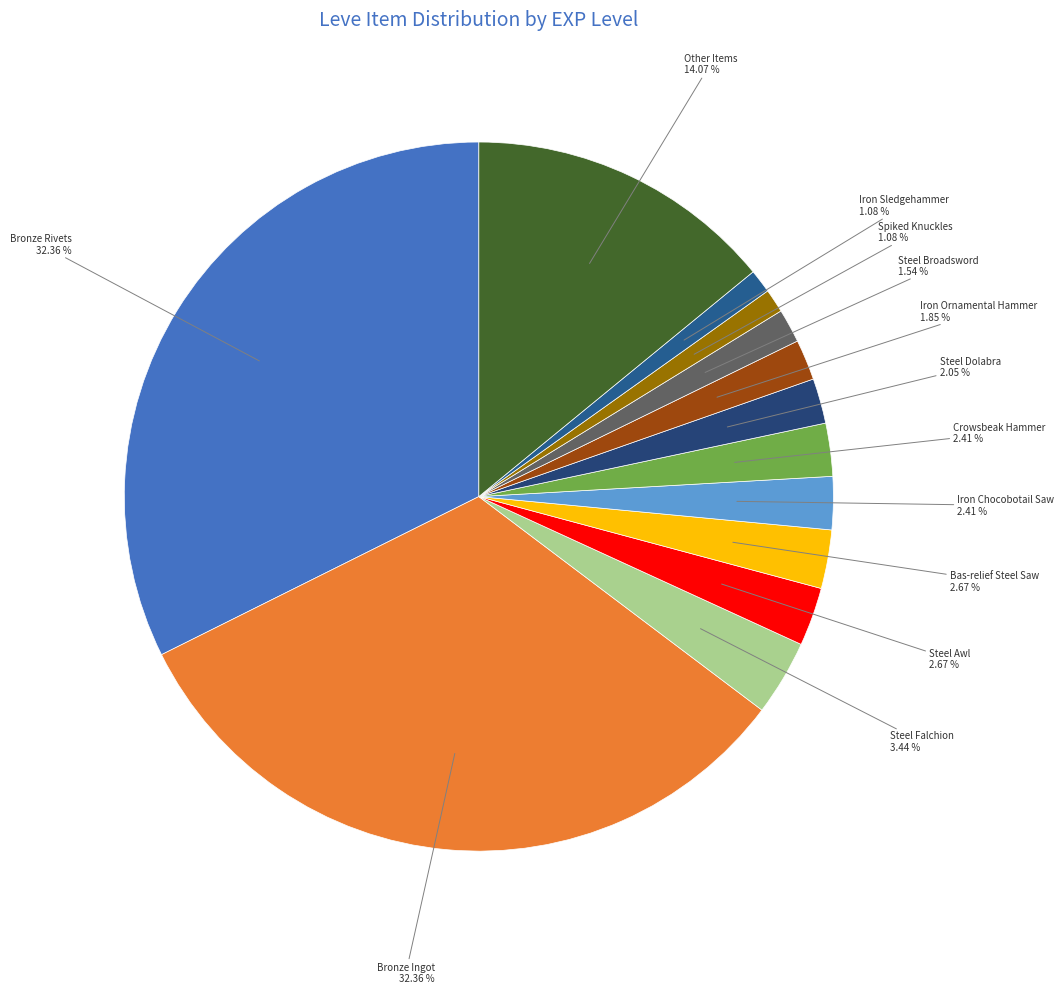

To the nearest percent, what is the average slice percentage?

8%